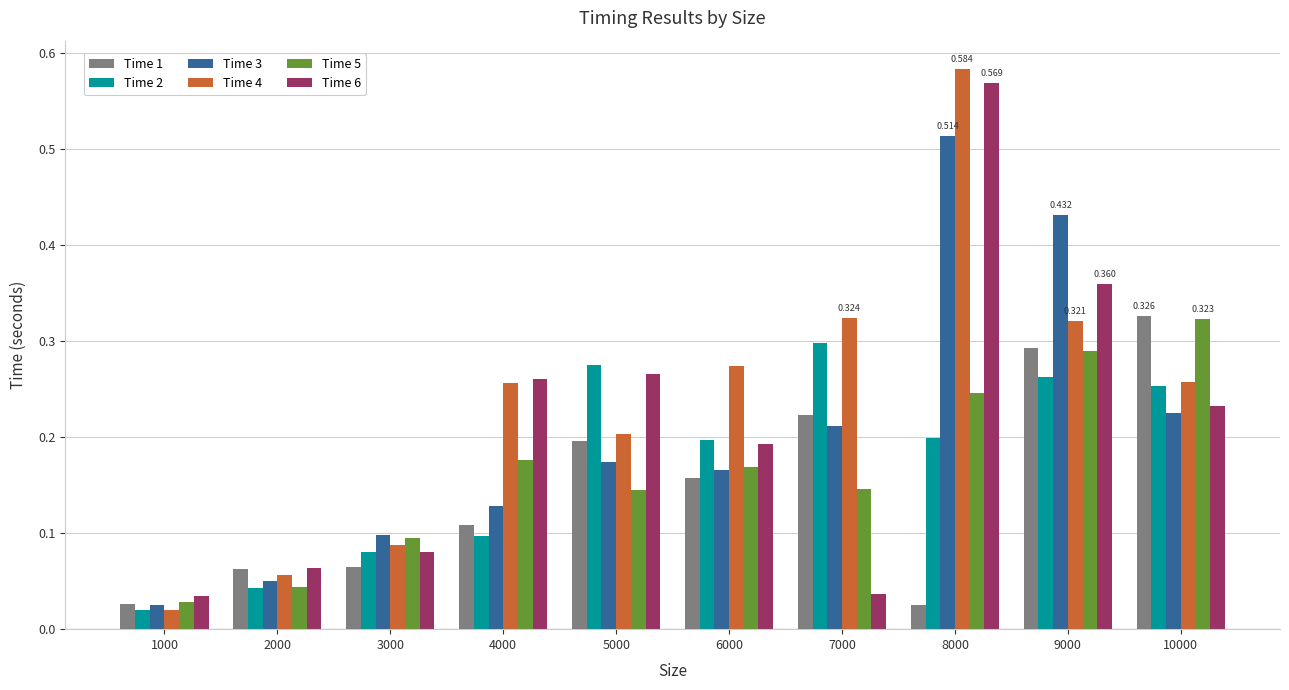

Is the value of Time 3 at 4000 greater than the value of Time 2 at 3000?

Yes